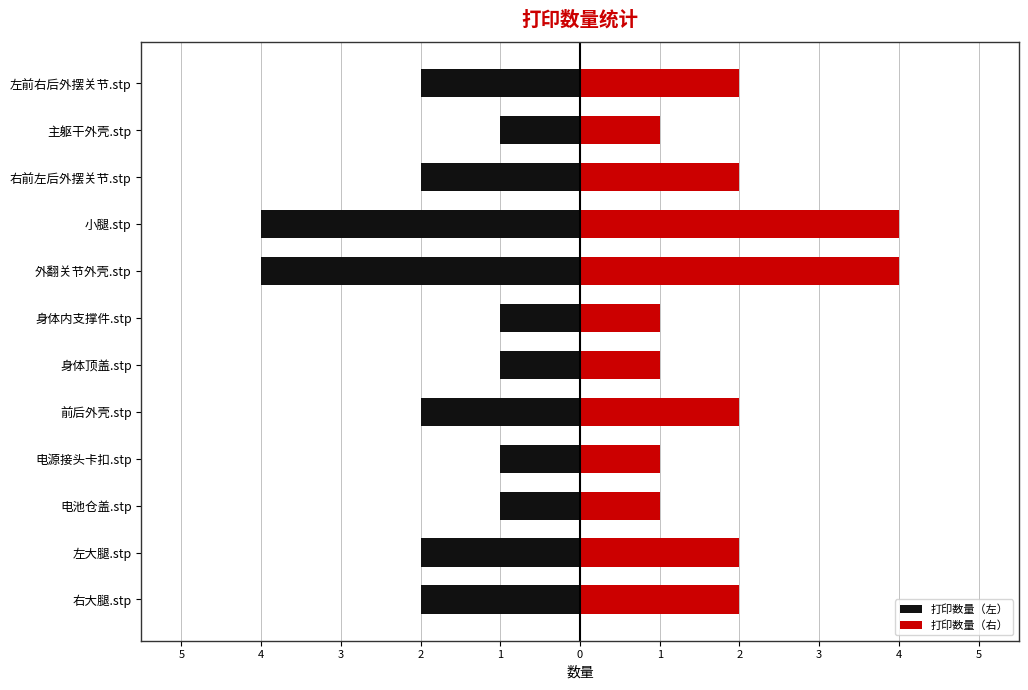

What is the minimum value for 打印数量（右）?

1